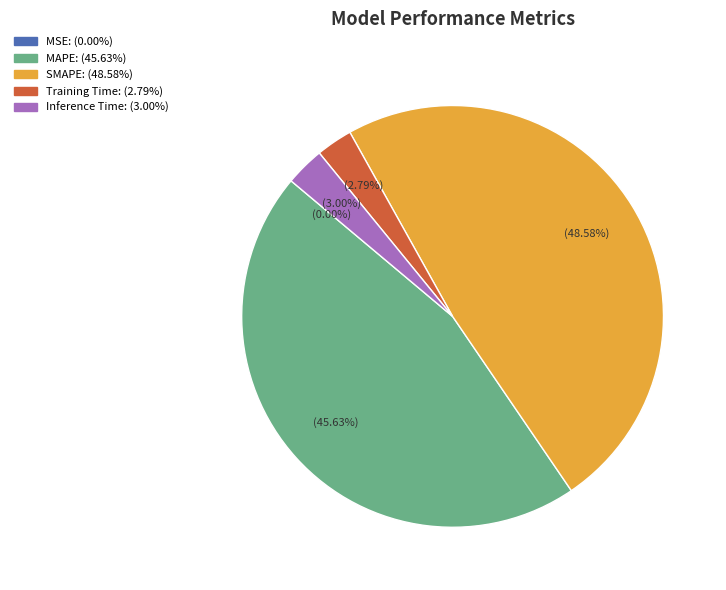

Does Inference Time account for over 50% of the chart?

No